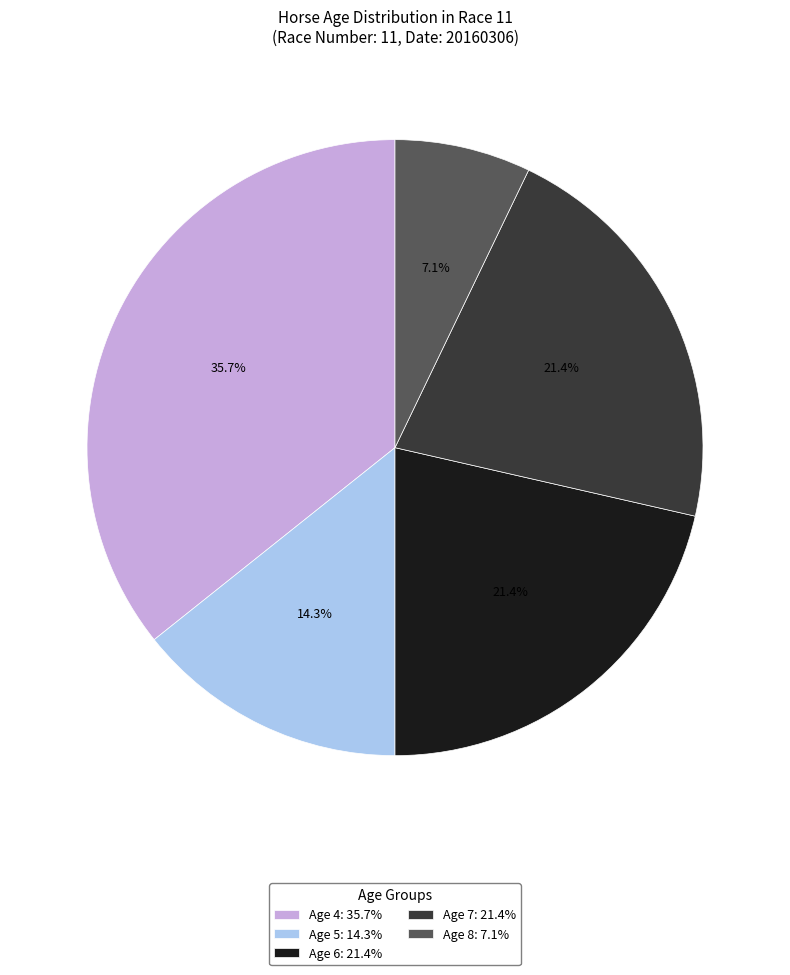

Is the sum of Age 8: 7.1% and Age 6: 21.4% greater than half?

No